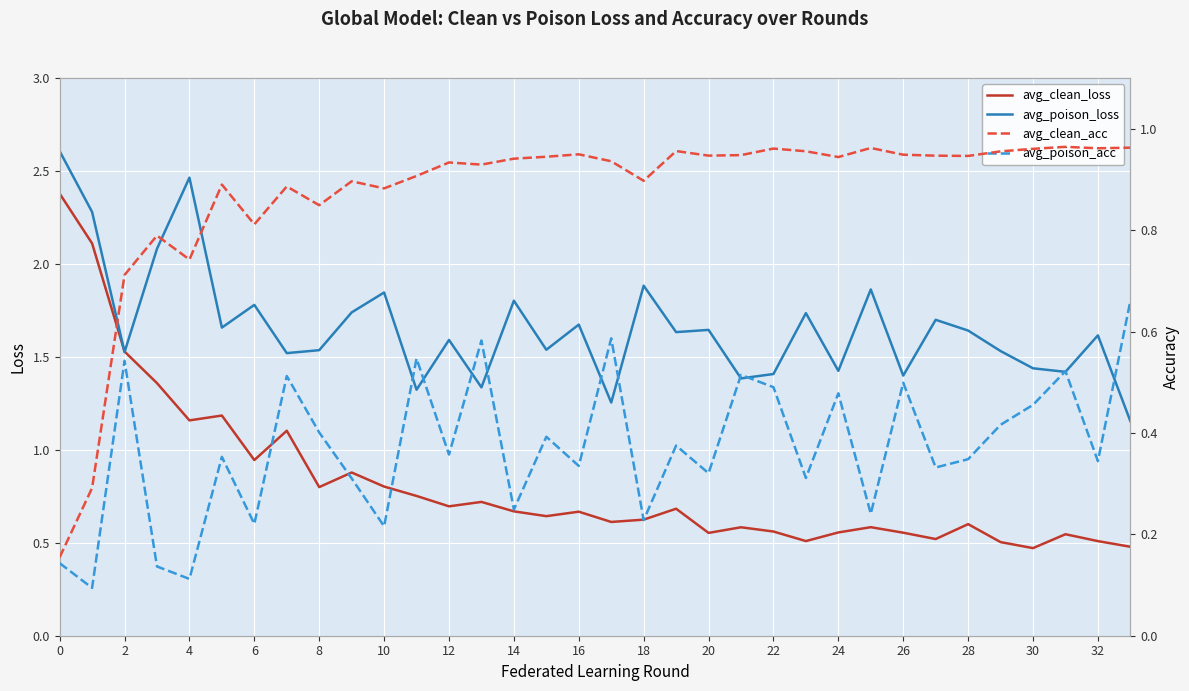

True or false: avg_poison_loss and avg_poison_acc cross at least once.

False